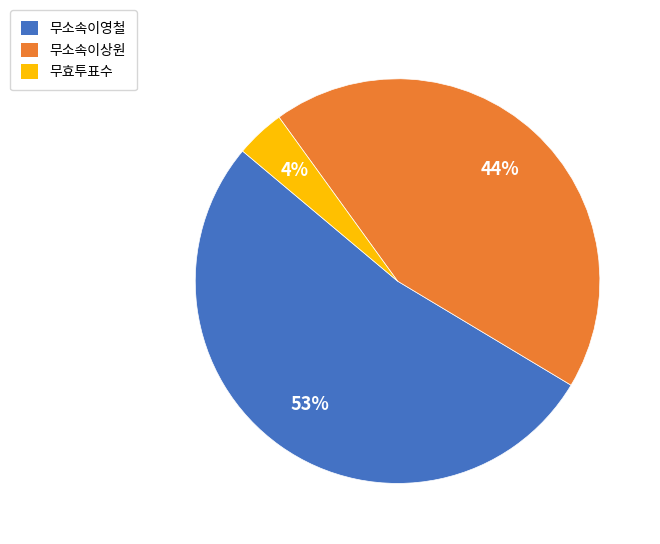

Which slice is the largest?

무소속이영철